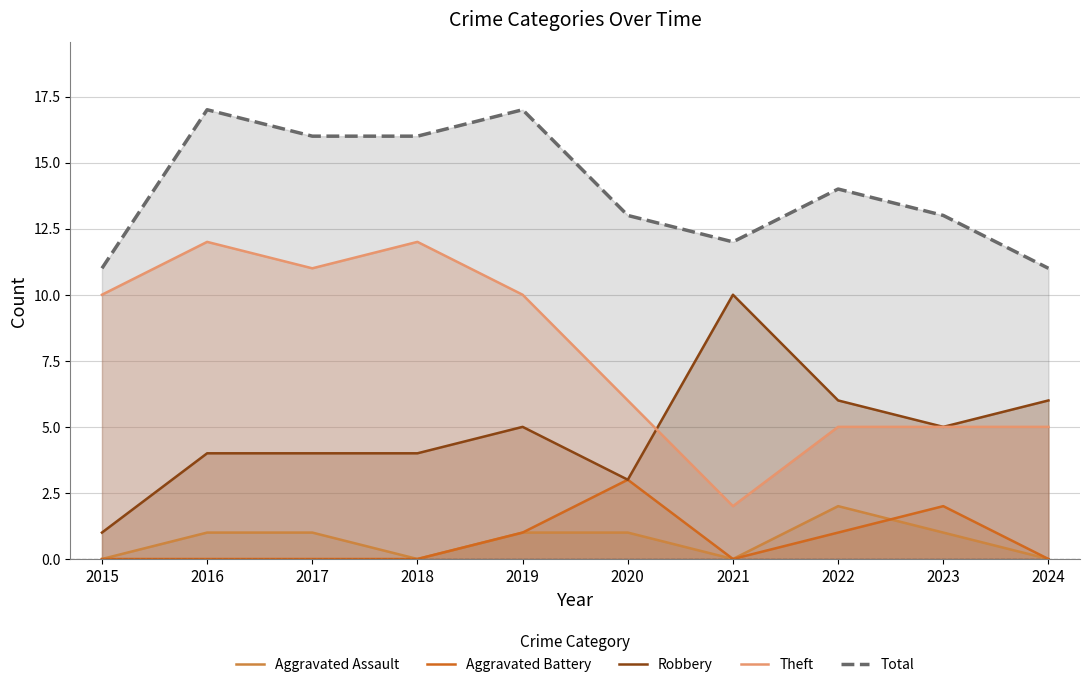

How many lines are shown in the chart?

5